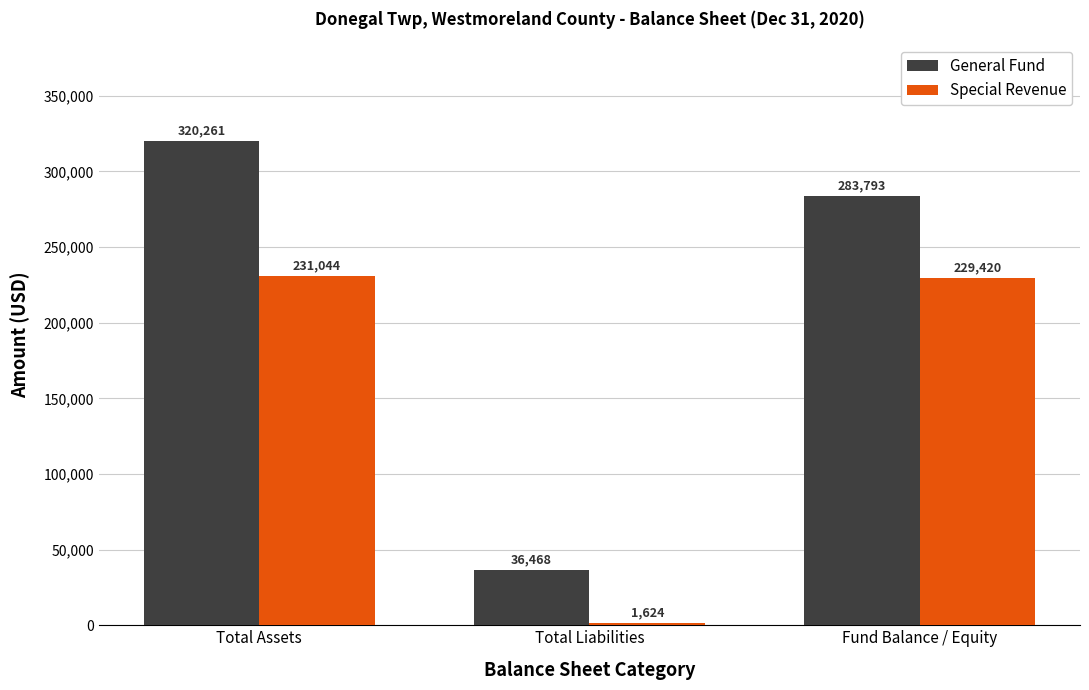

How many data points does each series have?

3